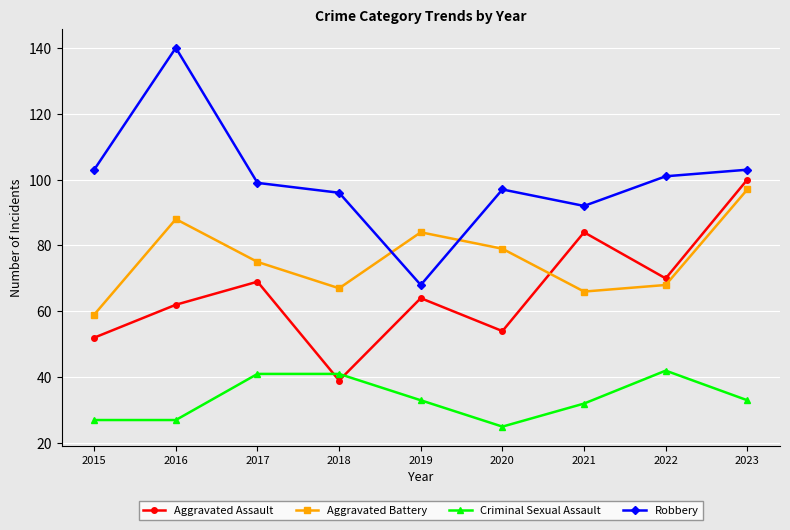

At which category does the chart reach its minimum across all series?

2020